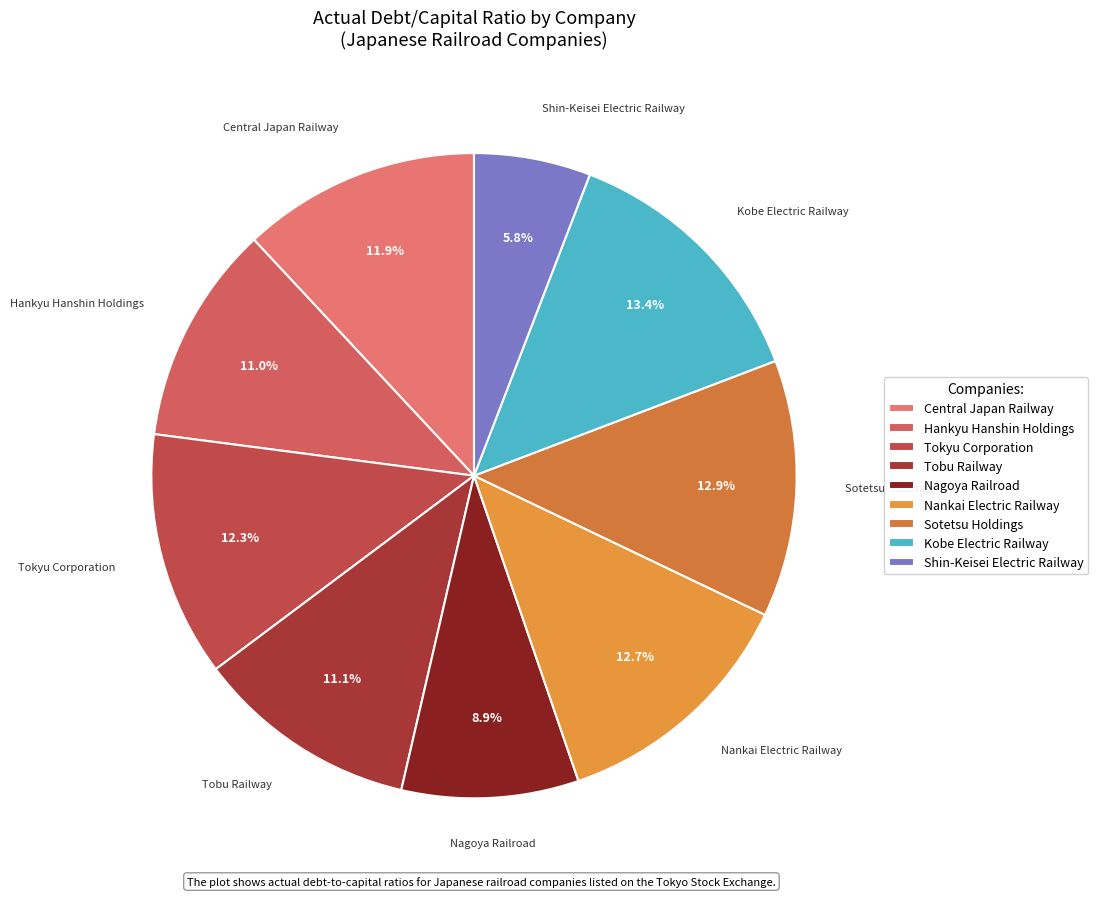

To the nearest percent, what is the combined percentage of Shin-Keisei Electric Railway and Tobu Railway?

17%